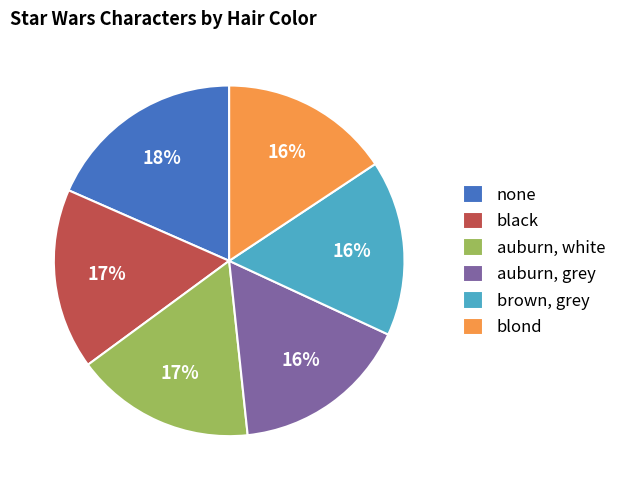

Combined, do auburn, white and blond account for over 50%?

No